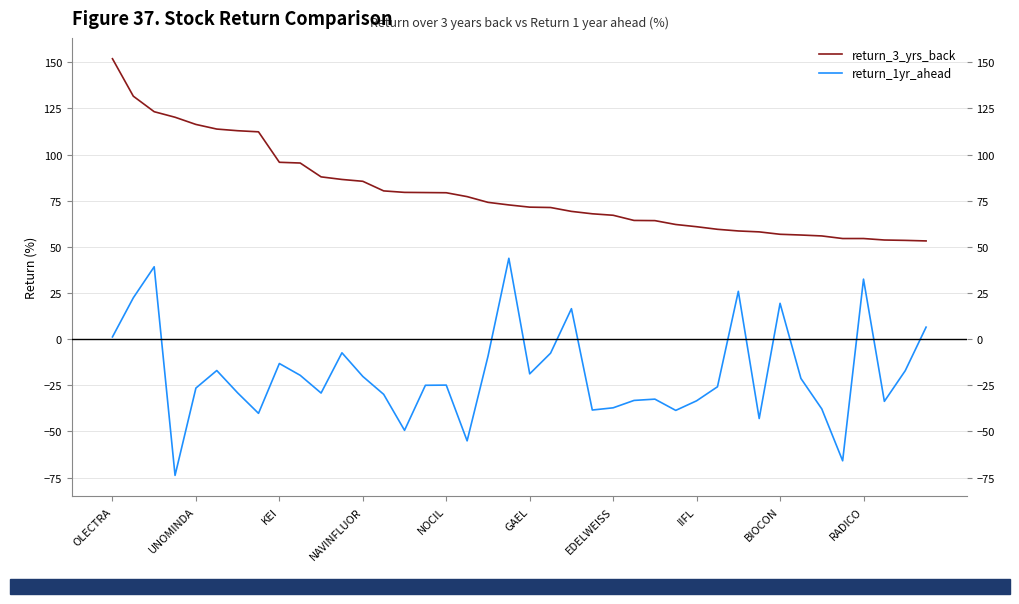

Rank the series by their maximum value, from highest to lowest.

return_3_yrs_back, return_1yr_ahead